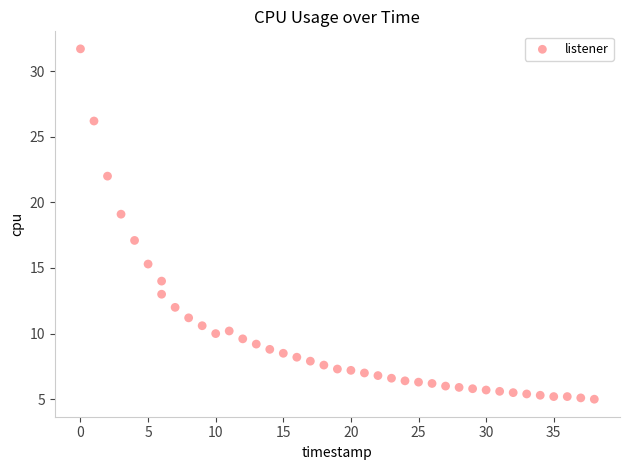

What is the range of Y values (max minus min)?

26.7